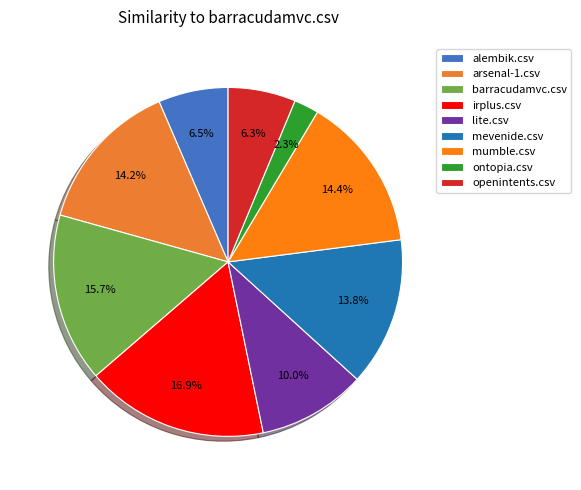

Combined, what portion of the pie is irplus.csv and openintents.csv?

23.2%